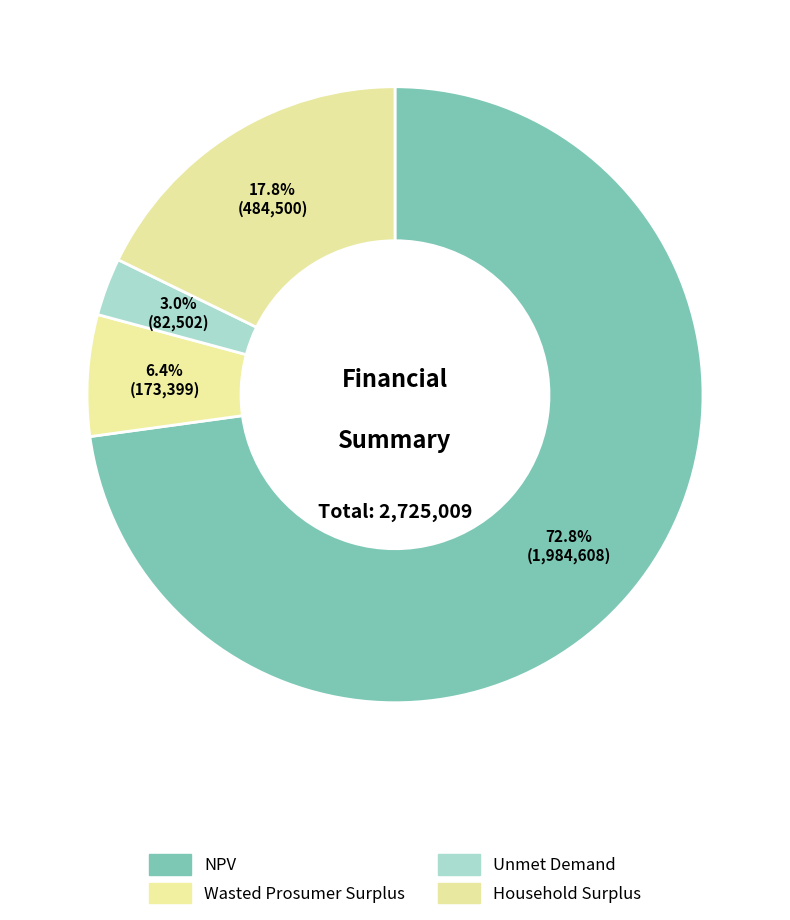

How many segments does this pie chart have?

4